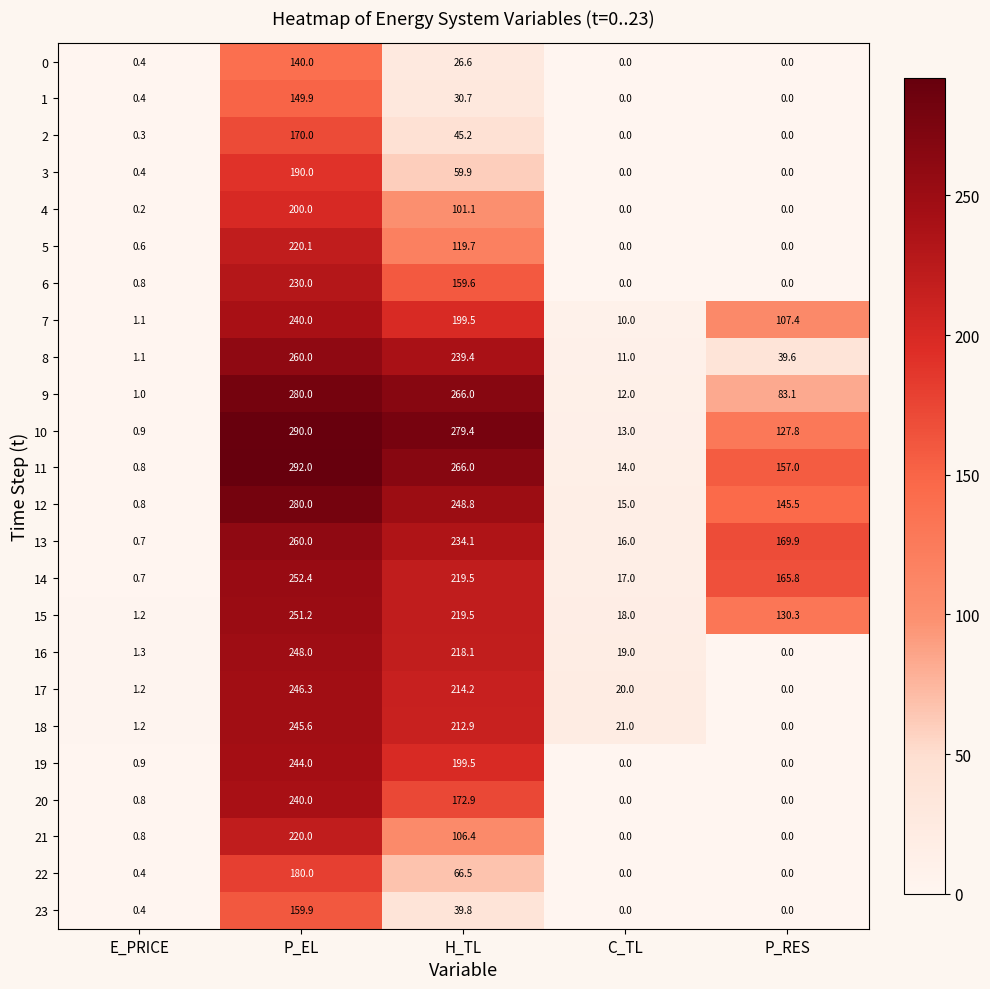

At which category is the sum across all series the highest?

P_EL